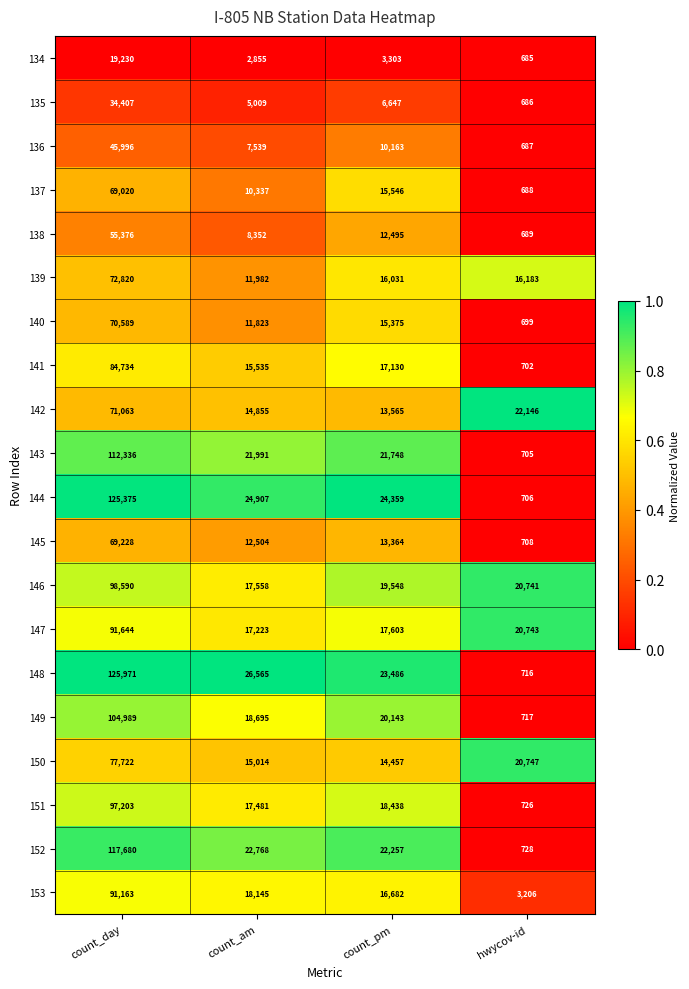

At count_pm, list the series in order from smallest to largest.

134, 135, 136, 138, 145, 142, 150, 140, 137, 139, 153, 141, 147, 151, 146, 149, 143, 152, 148, 144